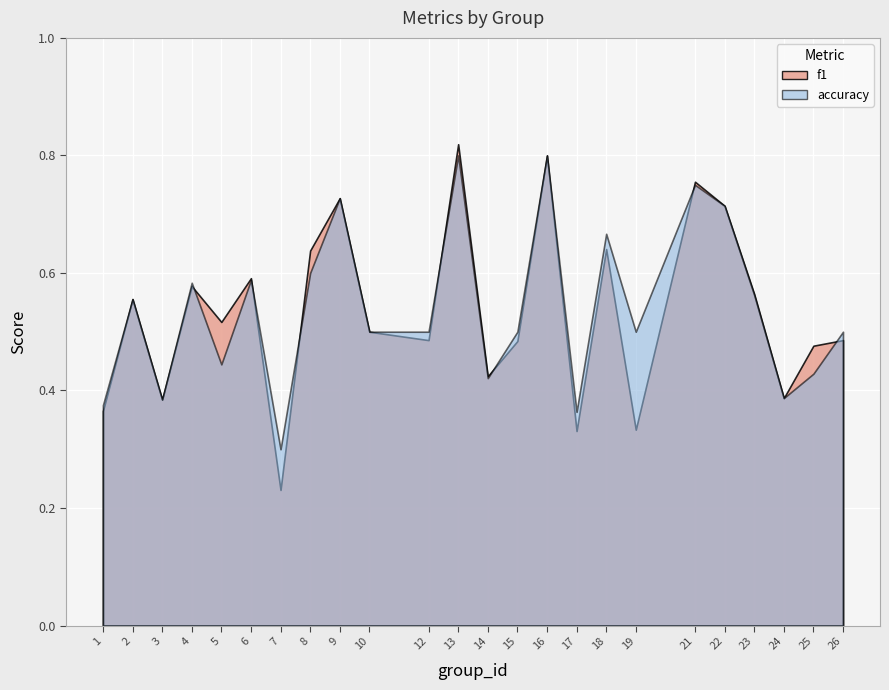

What is the total value across all series at 18?

1.3